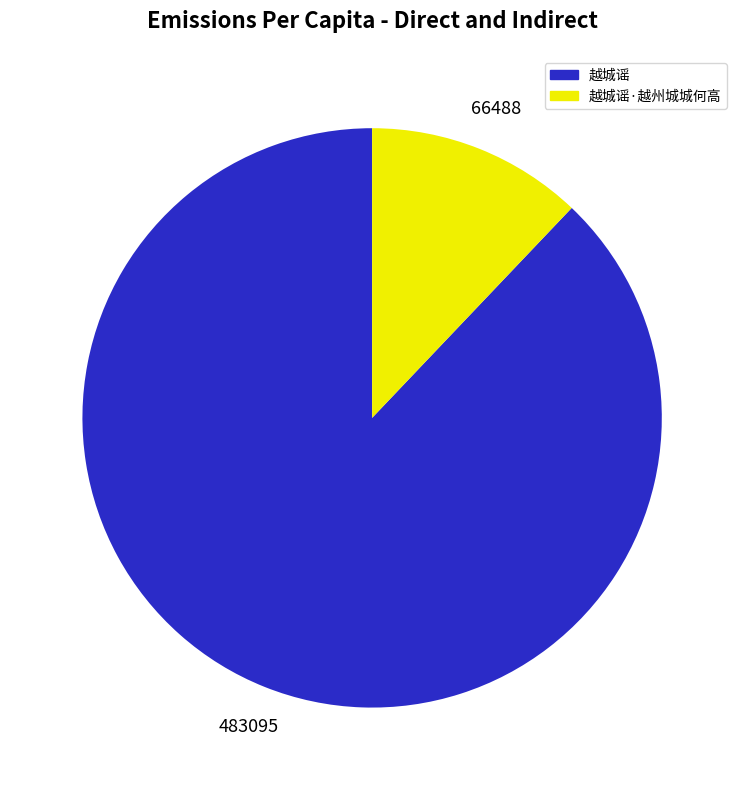

Is there a majority slice in this chart?

Yes